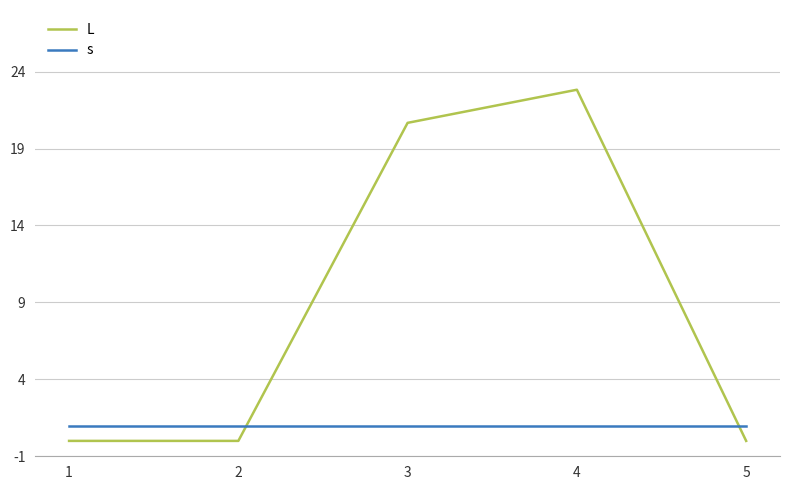

Which category has the highest value across all series?

4